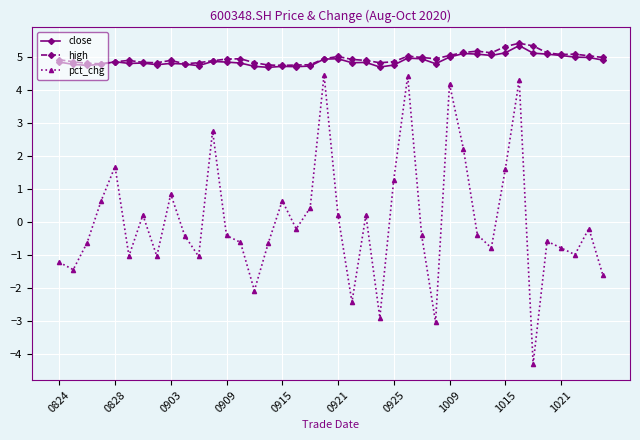

What is the value of the pct_chg point at the 13th from the left?

-0.4